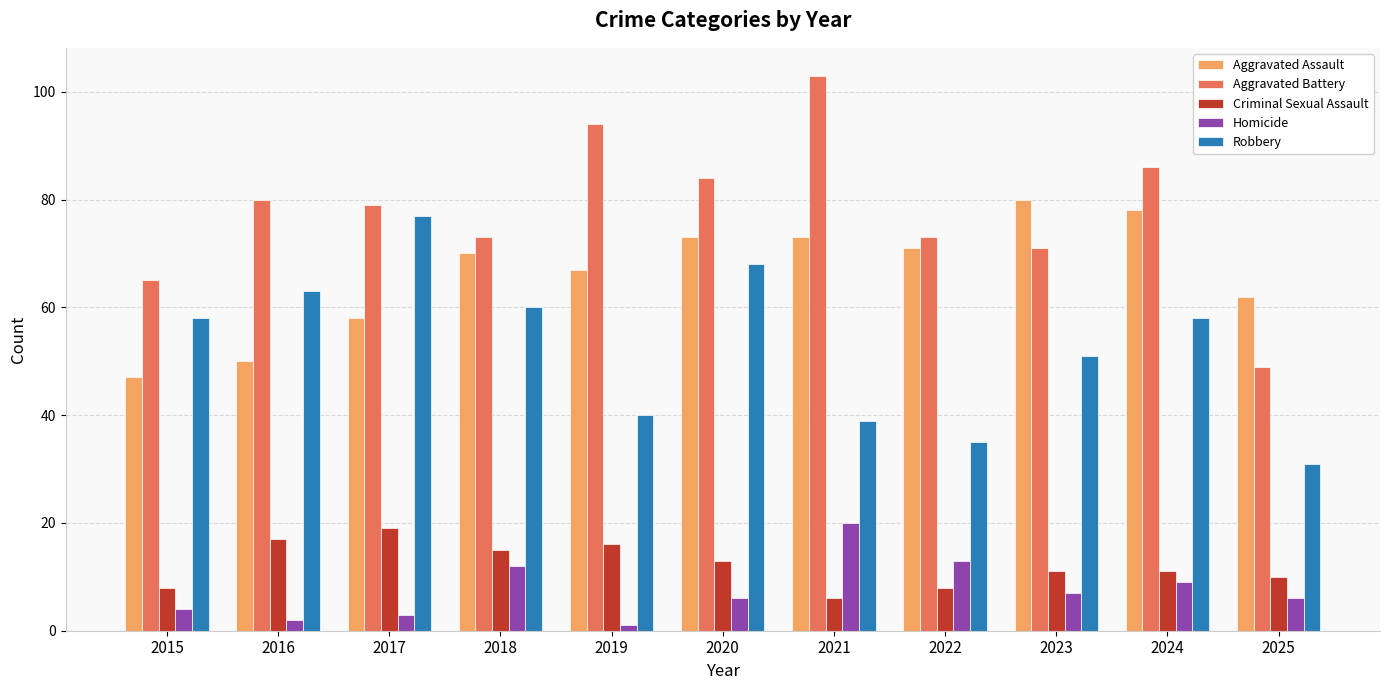

Rank the series at 2016 from highest to lowest value.

Aggravated Battery, Robbery, Aggravated Assault, Criminal Sexual Assault, Homicide